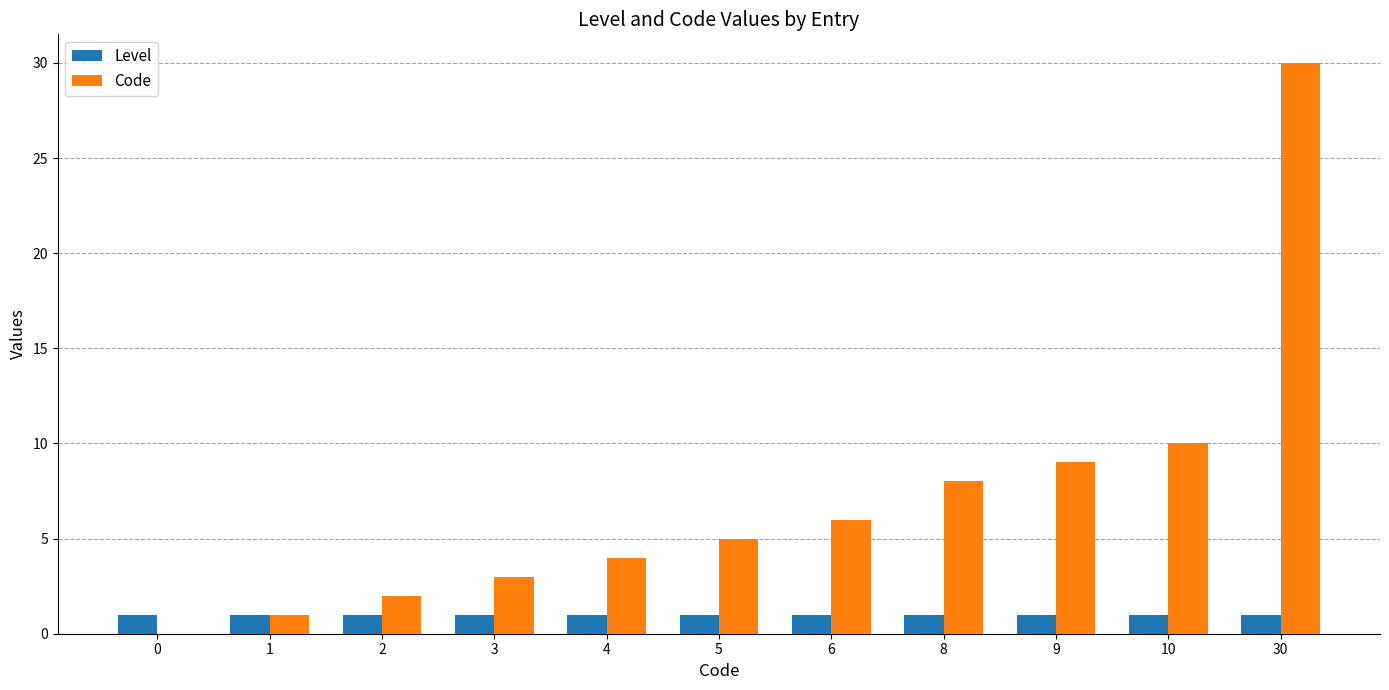

True or false: Level has a value of 1 at 30.

True